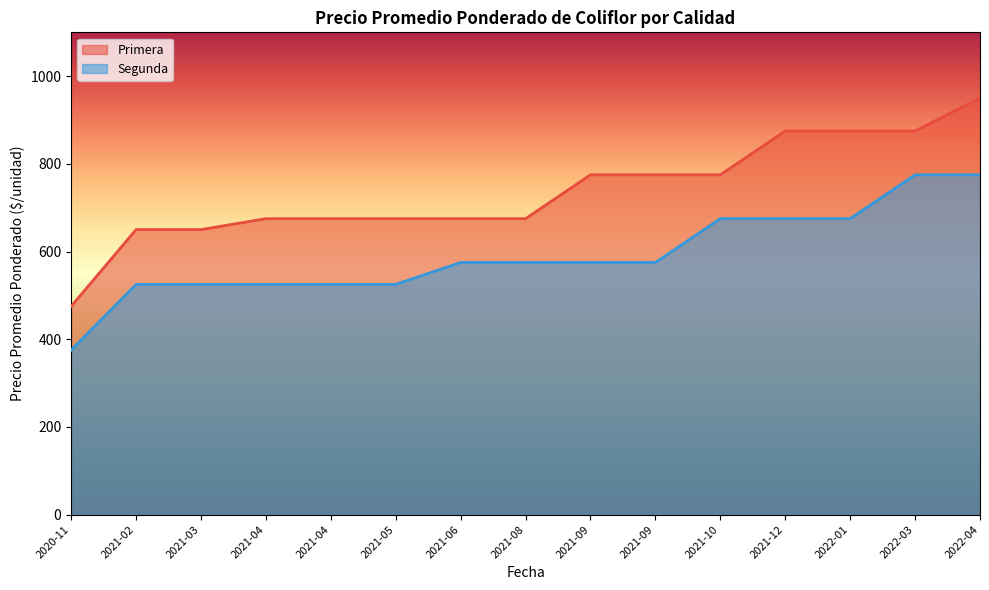

What is the label of the 6th point from the right?

2021-09